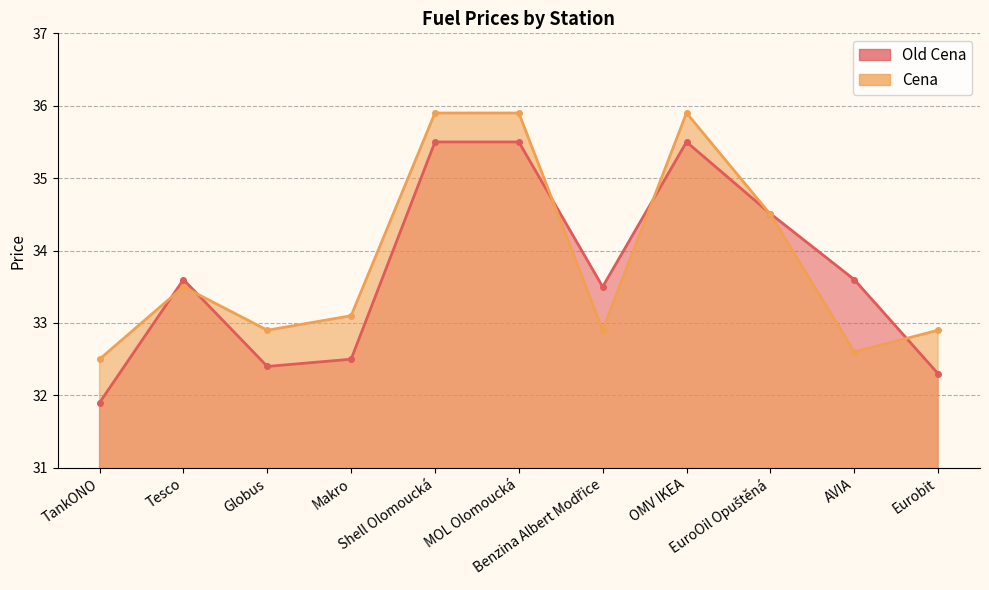

What is the total value across all series at TankONO?

64.4